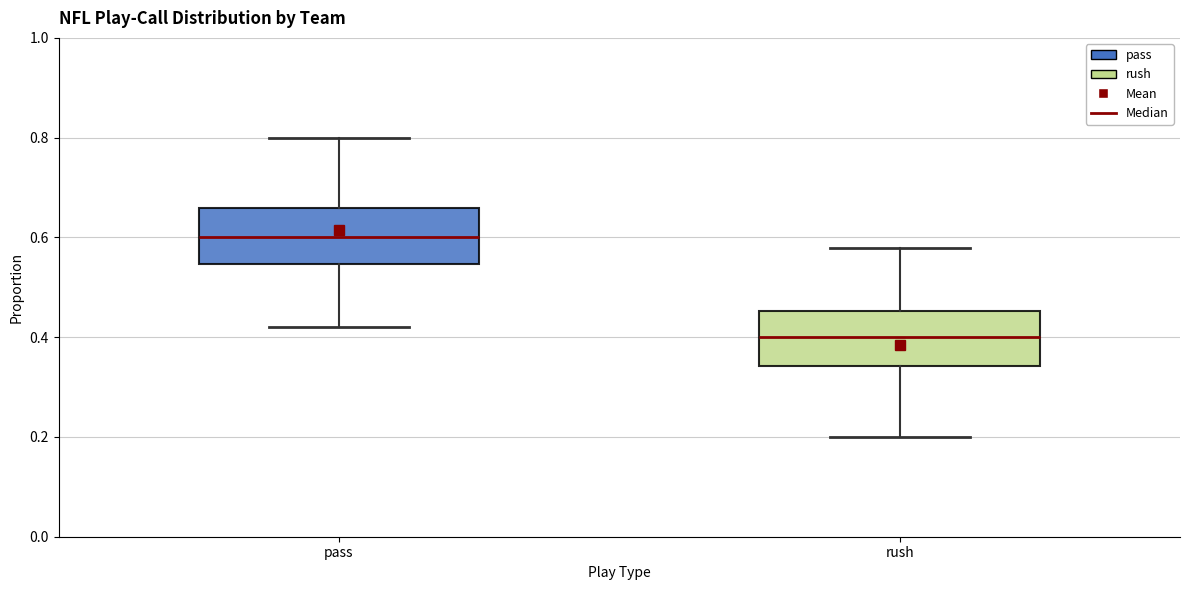

Which box has the highest median line?

pass